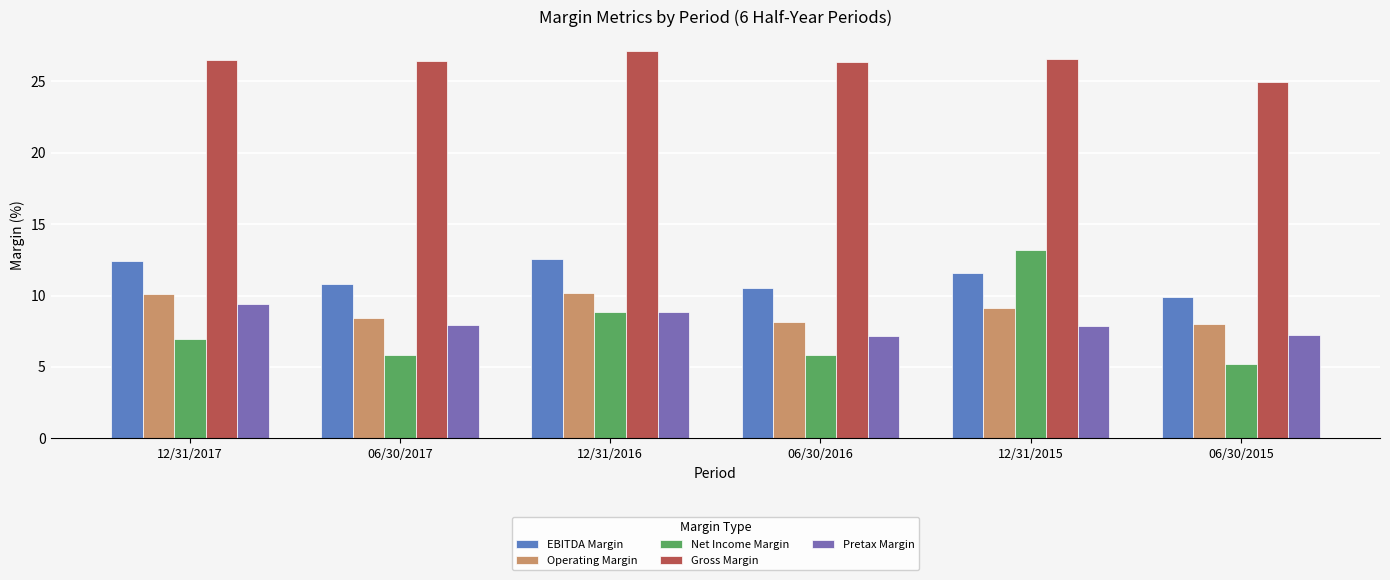

What is the maximum value for Pretax Margin?

9.4